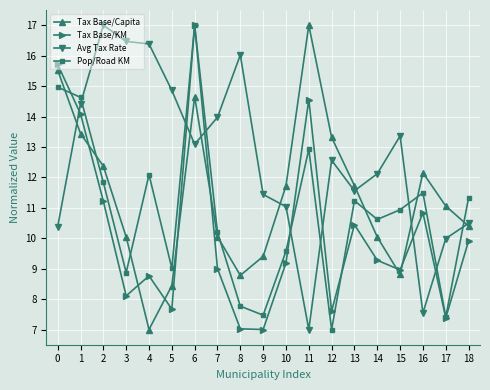

What is the value of the Pop/Road KM point at the 8th from the left?

10.2